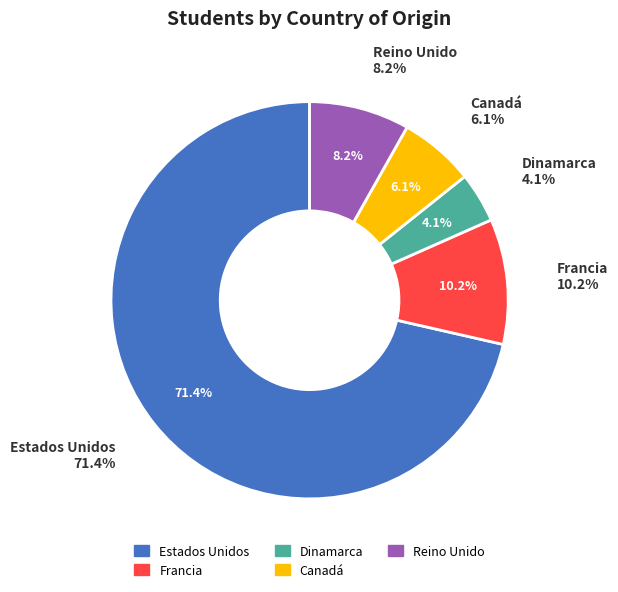

Which slice represents more than half of the pie?

Estados Unidos